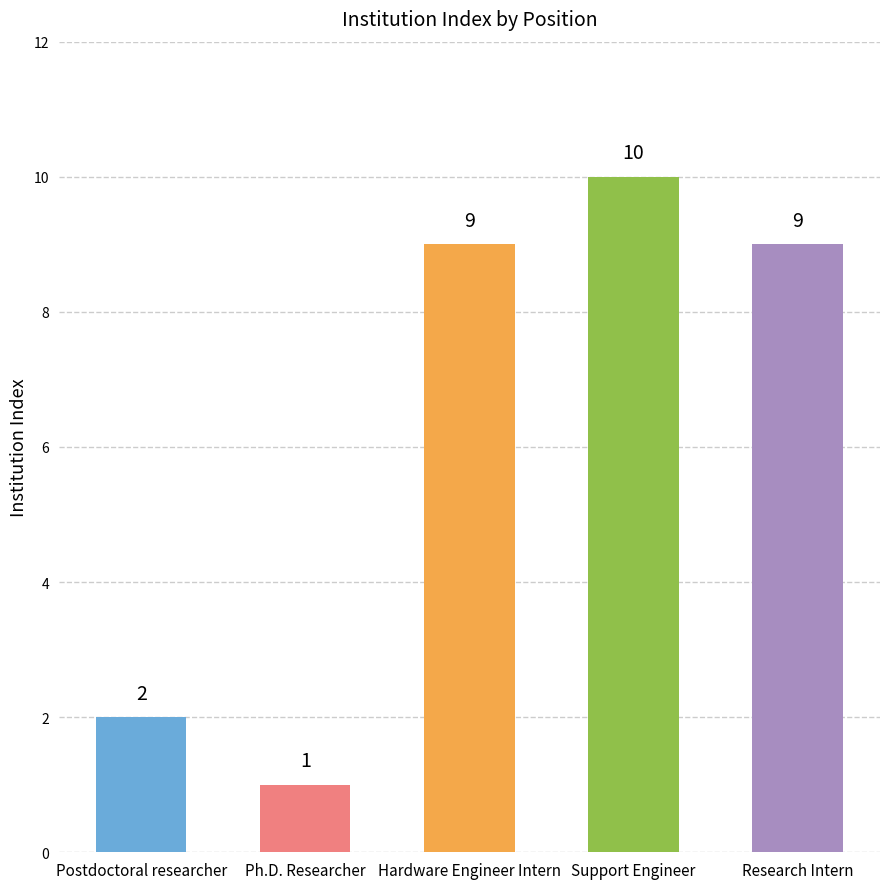

The value at Jan 2015 - Jun 2015 is 4. True or false?

False